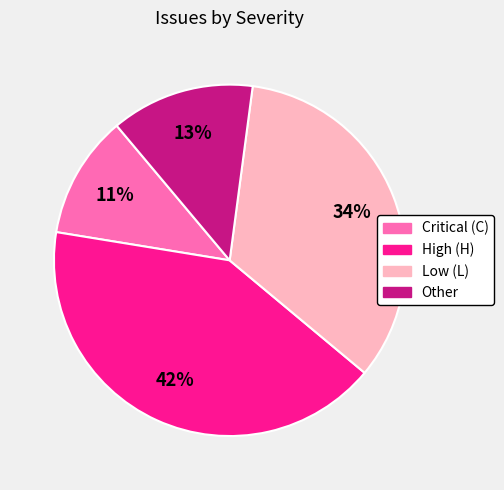

Is the sum of Critical (C) and Other greater than half?

No